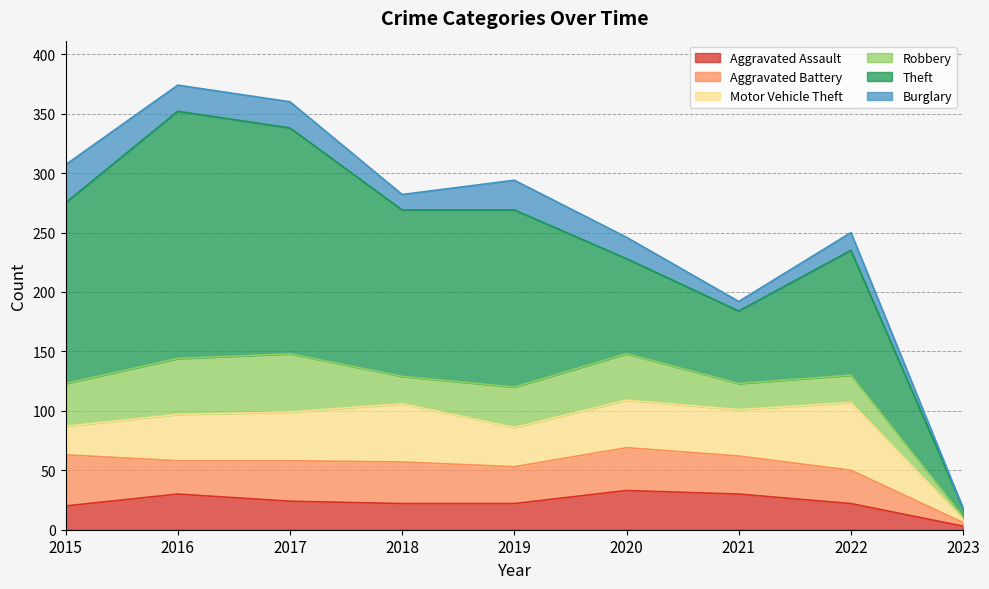

The Aggravated Battery series shows 43 at 2015. True or false?

True